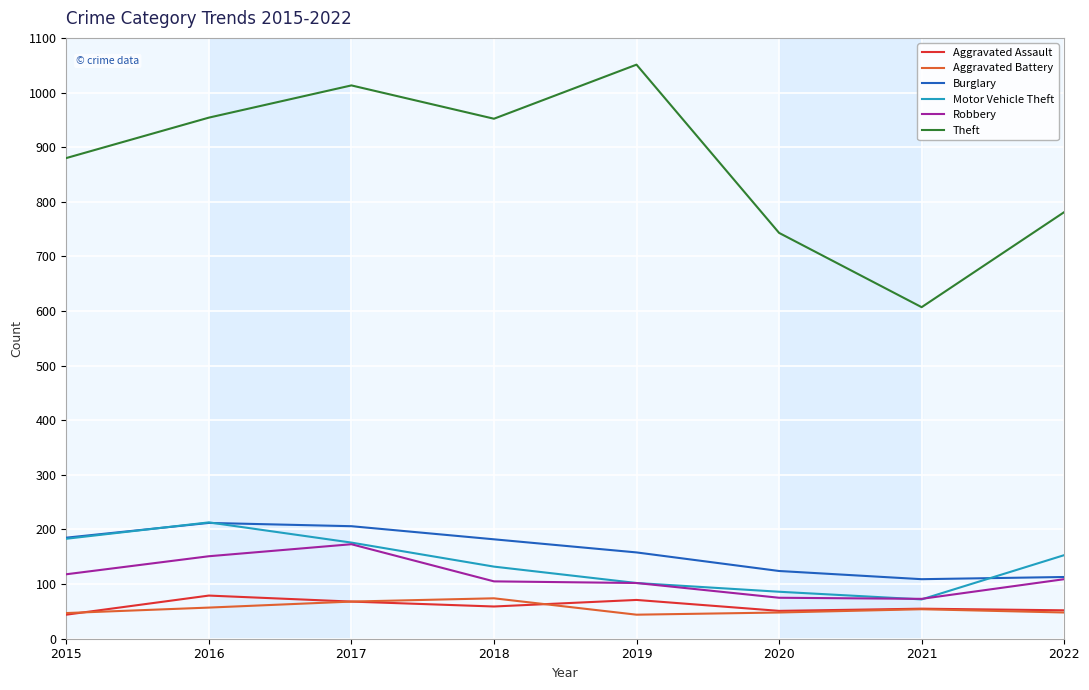

What is the smallest value displayed?

44